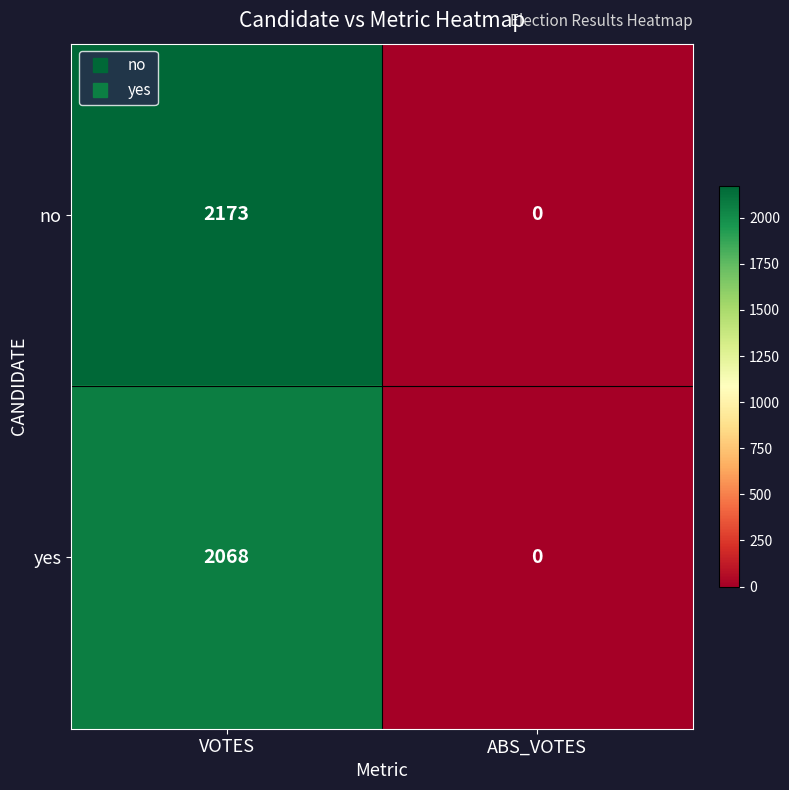

Which category has the lowest value across all series?

ABS_VOTES